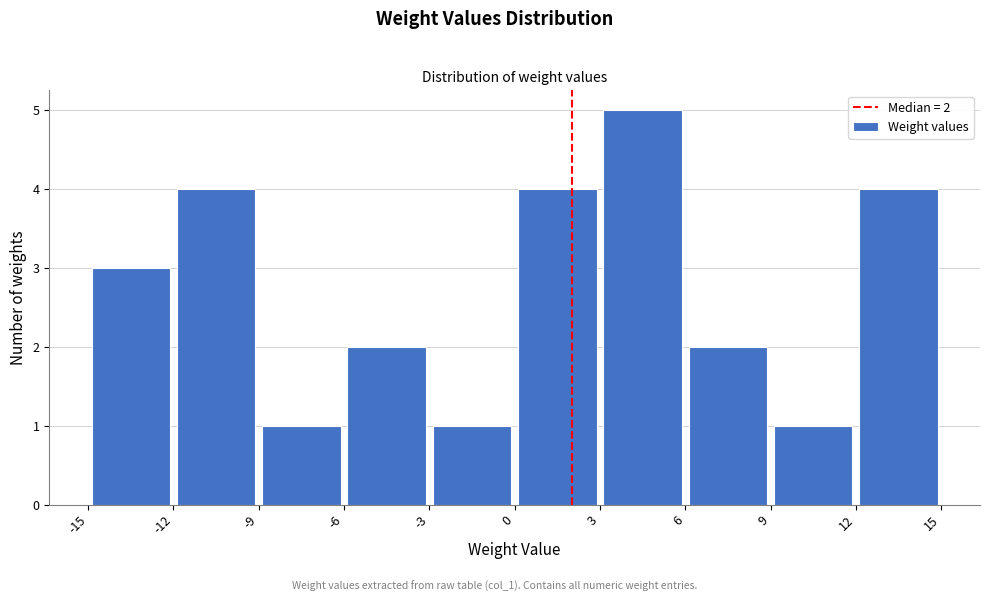

Which range on the x-axis has the tallest bar?

3 to 6